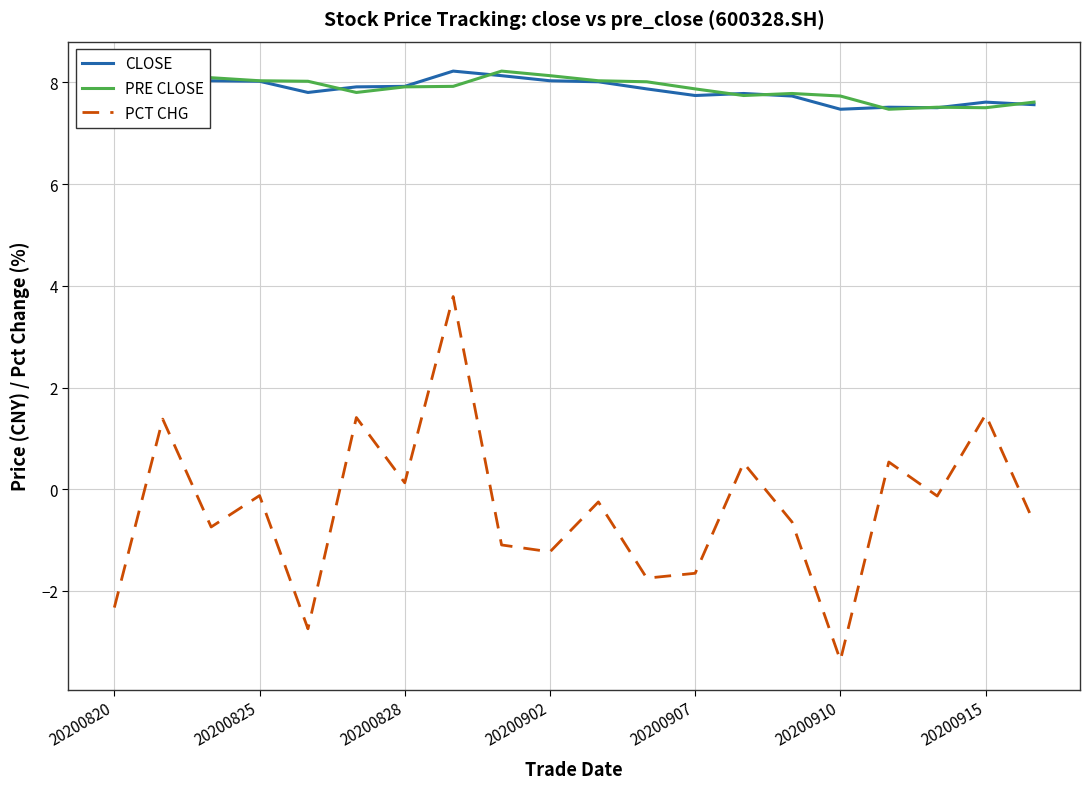

What is the lowest value of the CLOSE series?

7.5